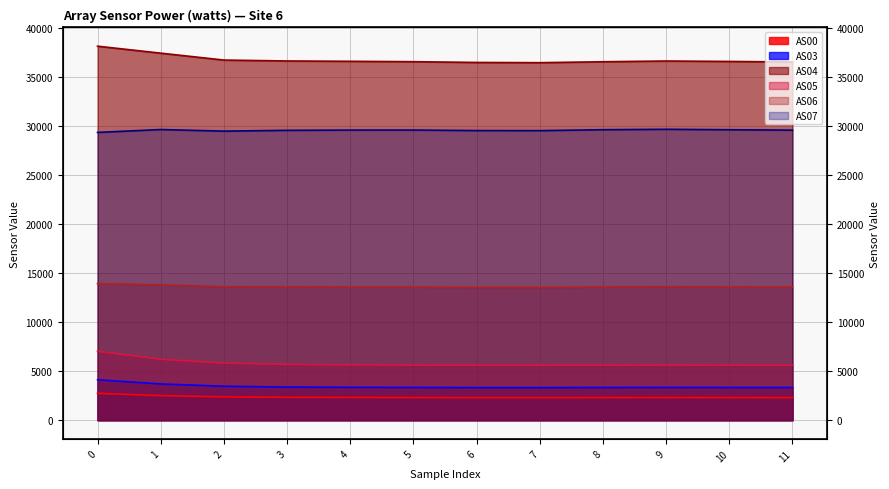

Reading left to right, extract all data points from this chart.

AS00: 2733	2503	2374	2328	2312	2305	2297	2296	2303	2306	2302	2300
AS03: 4117	3691	3457	3374	3345	3332	3319	3318	3328	3333	3329	3325
AS04: 38109	37399	36695	36603	36569	36530	36452	36429	36524	36598	36555	36499
AS05: 7014	6206	5818	5682	5636	5615	5598	5596	5608	5618	5612	5610
AS06: 13916	13796	13595	13576	13567	13563	13539	13531	13570	13594	13572	13559
AS07: 29321	29615	29455	29535	29559	29563	29511	29504	29598	29641	29595	29553